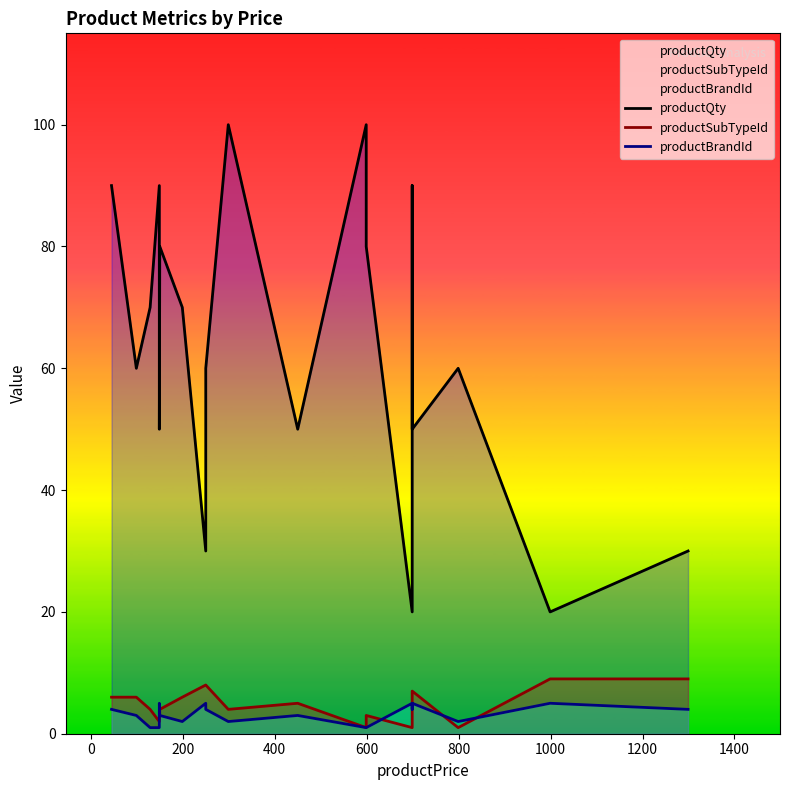

What is the maximum value shown in the chart?

100